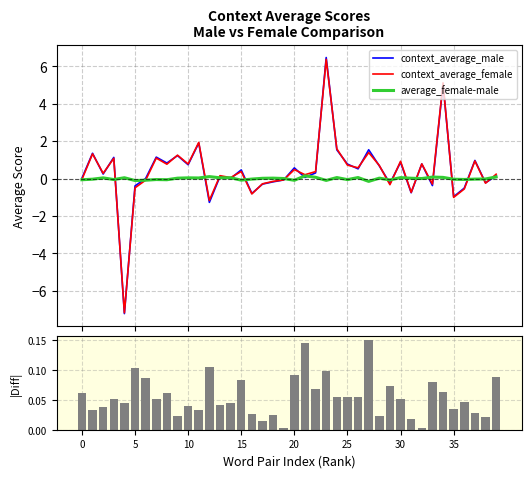

Is the value of context_average_female at 22 greater than the value of average_female-male at 19?

Yes